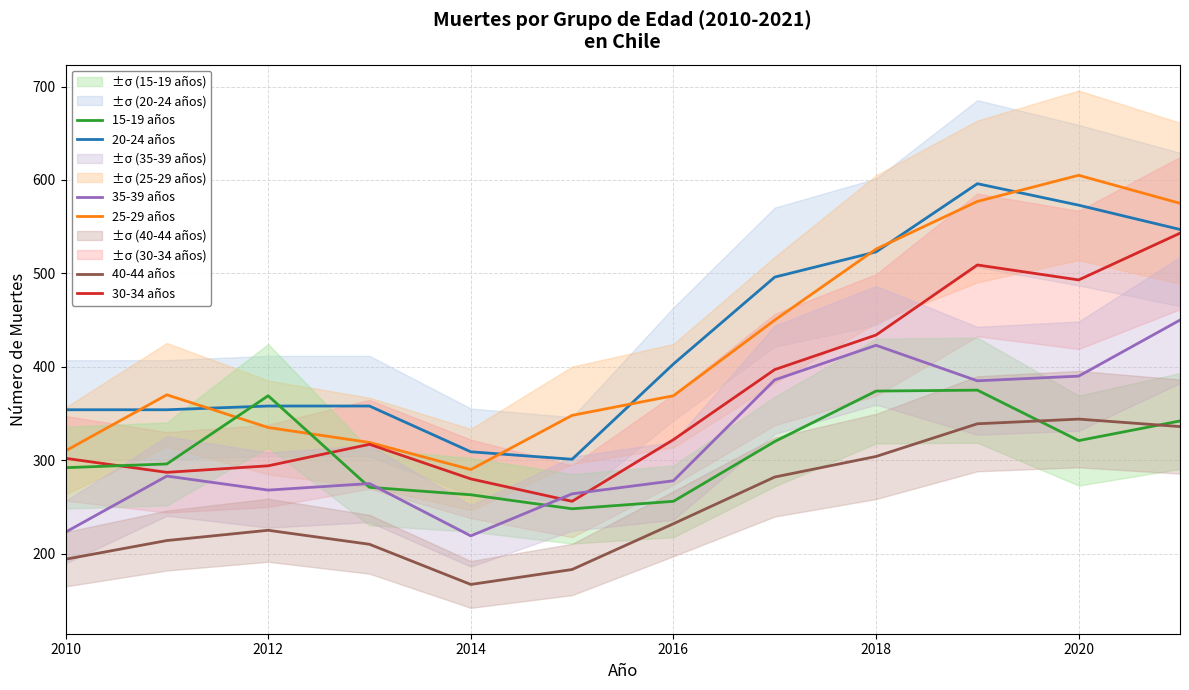

Which series has the largest range (max minus min)?

25-29 años